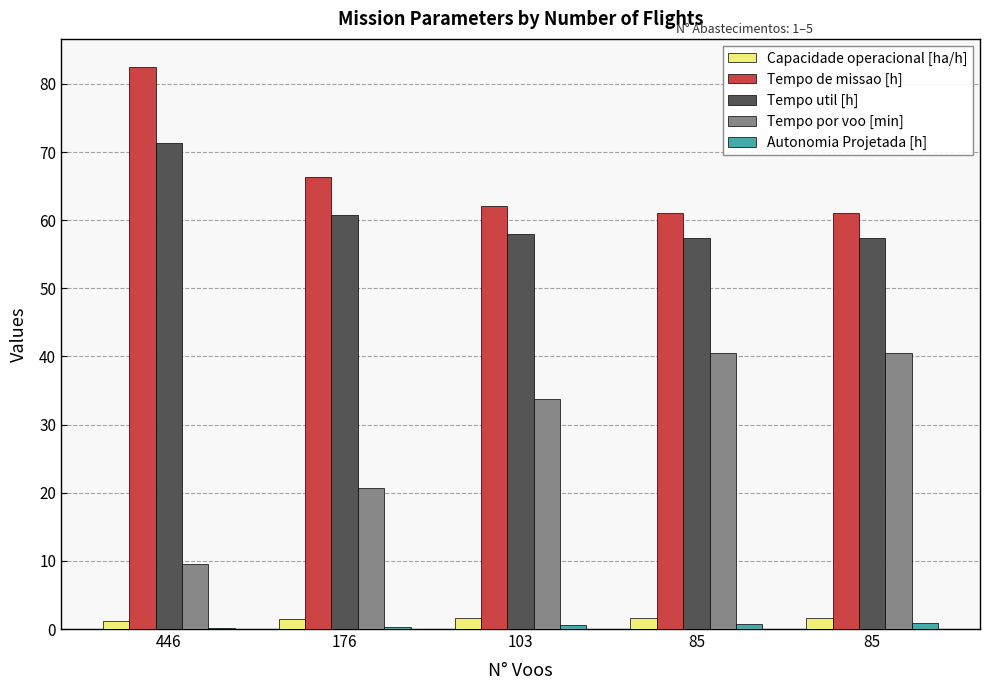

Read the Tempo por voo [min] value at 176.

20.7